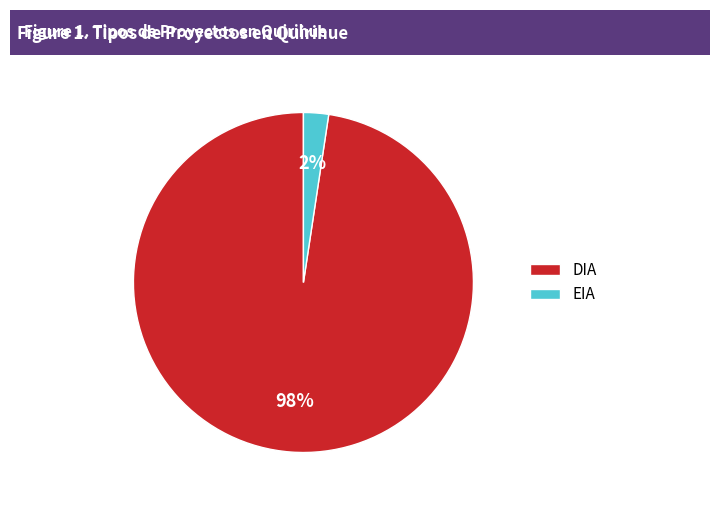

Combined, do EIA and DIA account for over 50%?

Yes